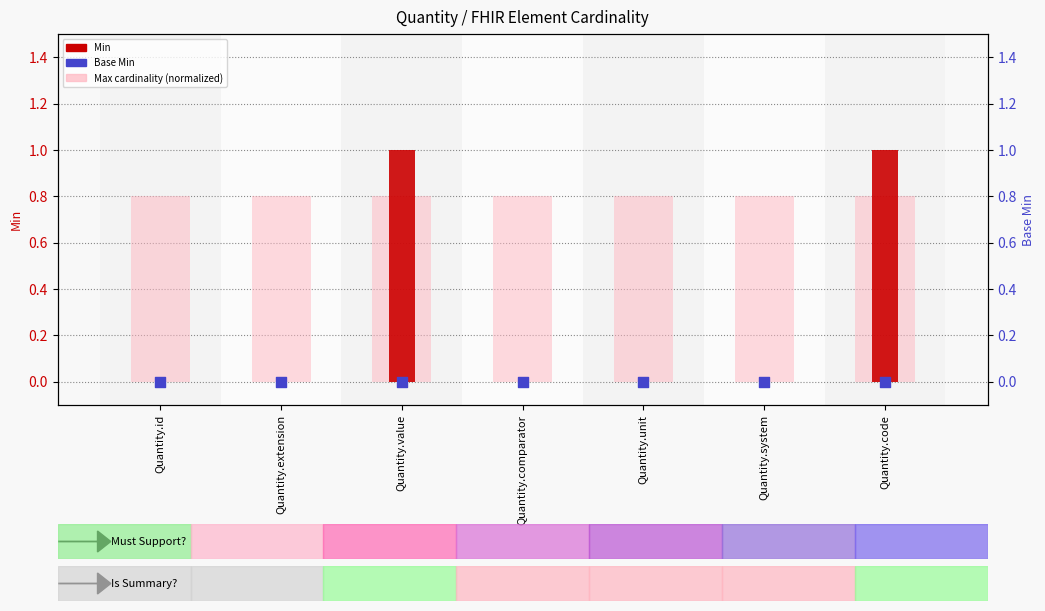

Which series reaches the maximum Y coordinate?

Min